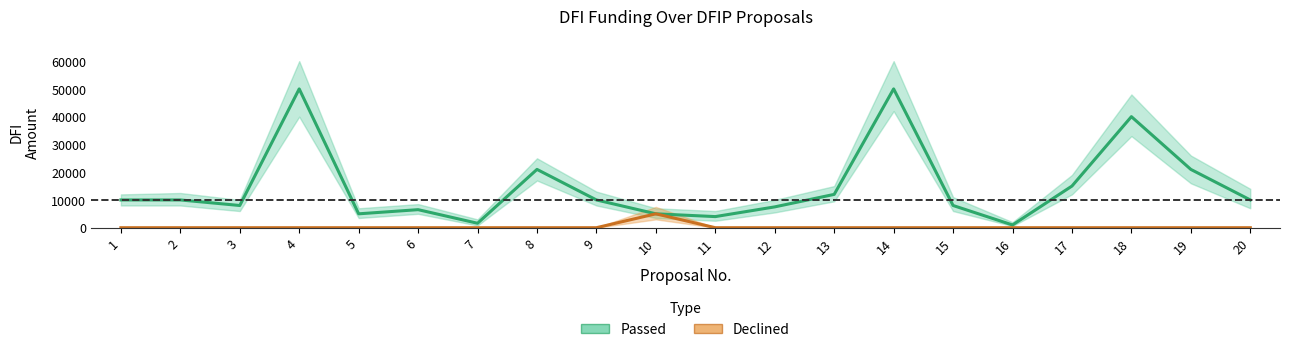

Where is Passed nearest to the value 25493?

8